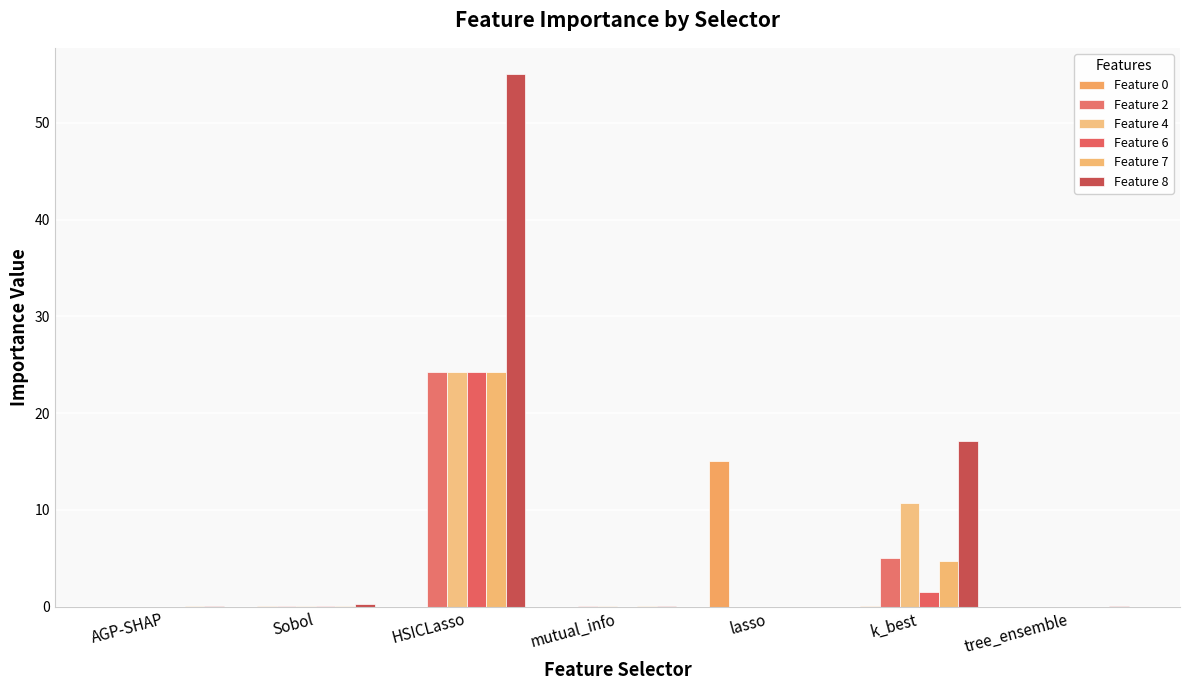

Read the Feature 8 value at AGP-SHAP.

0.1